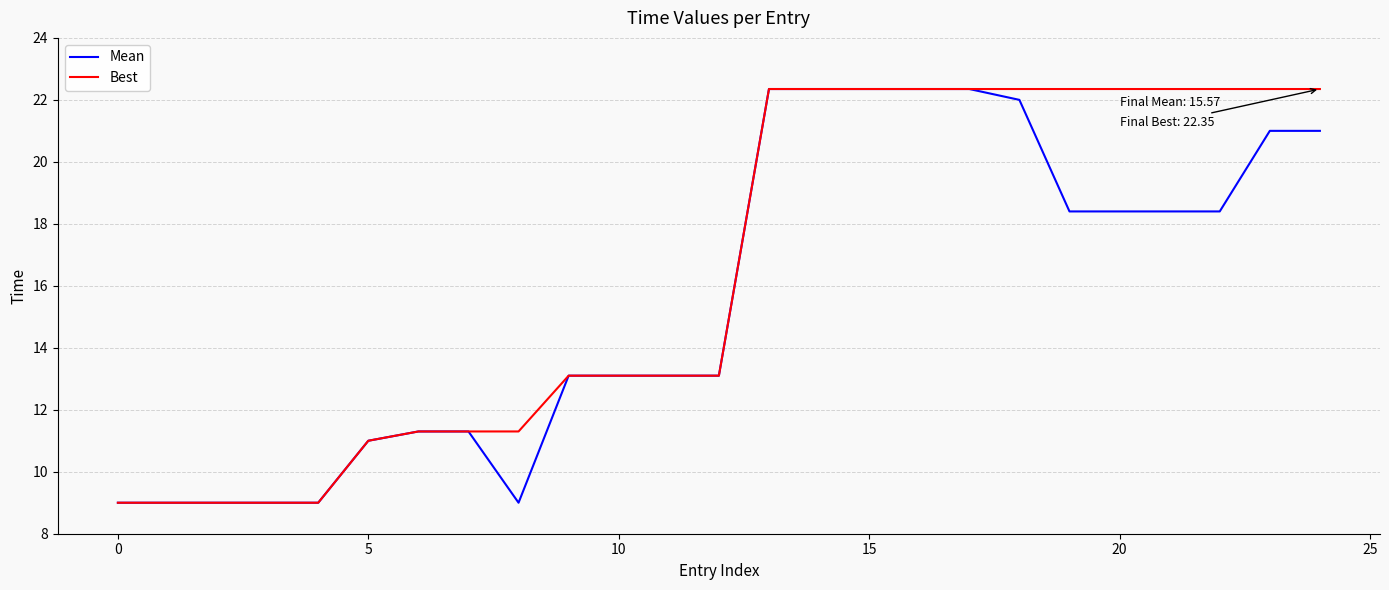

Reading right to left, list all the values displayed in this chart.

Mean: 21.0	21.0	18.4	18.4	18.4	18.4	22.0	22.4	22.4	22.4	22.4	22.4	13.1	13.1	13.1	13.1	9.0	11.3	11.3	11.0	9.0	9.0	9.0	9.0	9.0
Best: 22.4	22.4	22.4	22.4	22.4	22.4	22.4	22.4	22.4	22.4	22.4	22.4	13.1	13.1	13.1	13.1	11.3	11.3	11.3	11.0	9.0	9.0	9.0	9.0	9.0